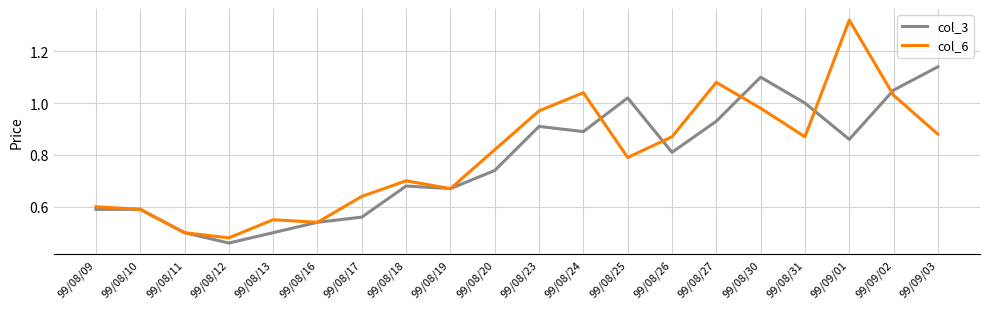

At which label is col_6 closest to 0?

99/08/12